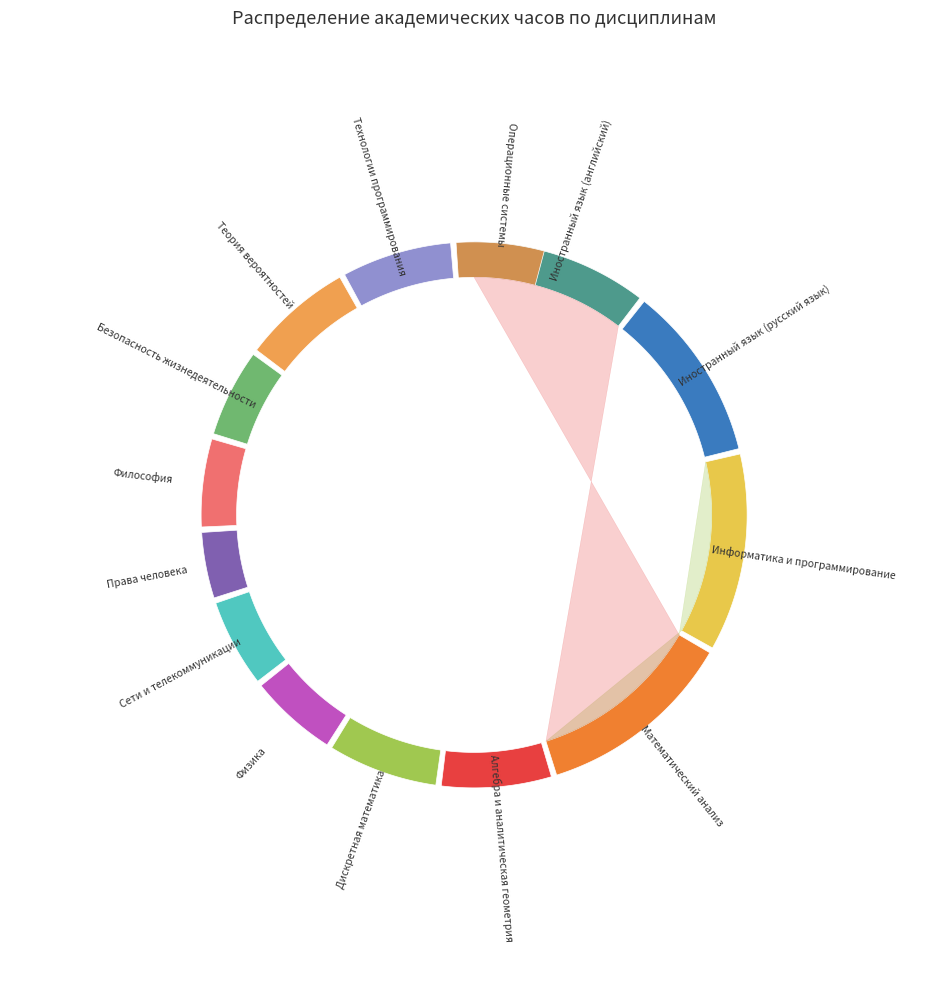

To the nearest percent, what is the average slice percentage?

7%